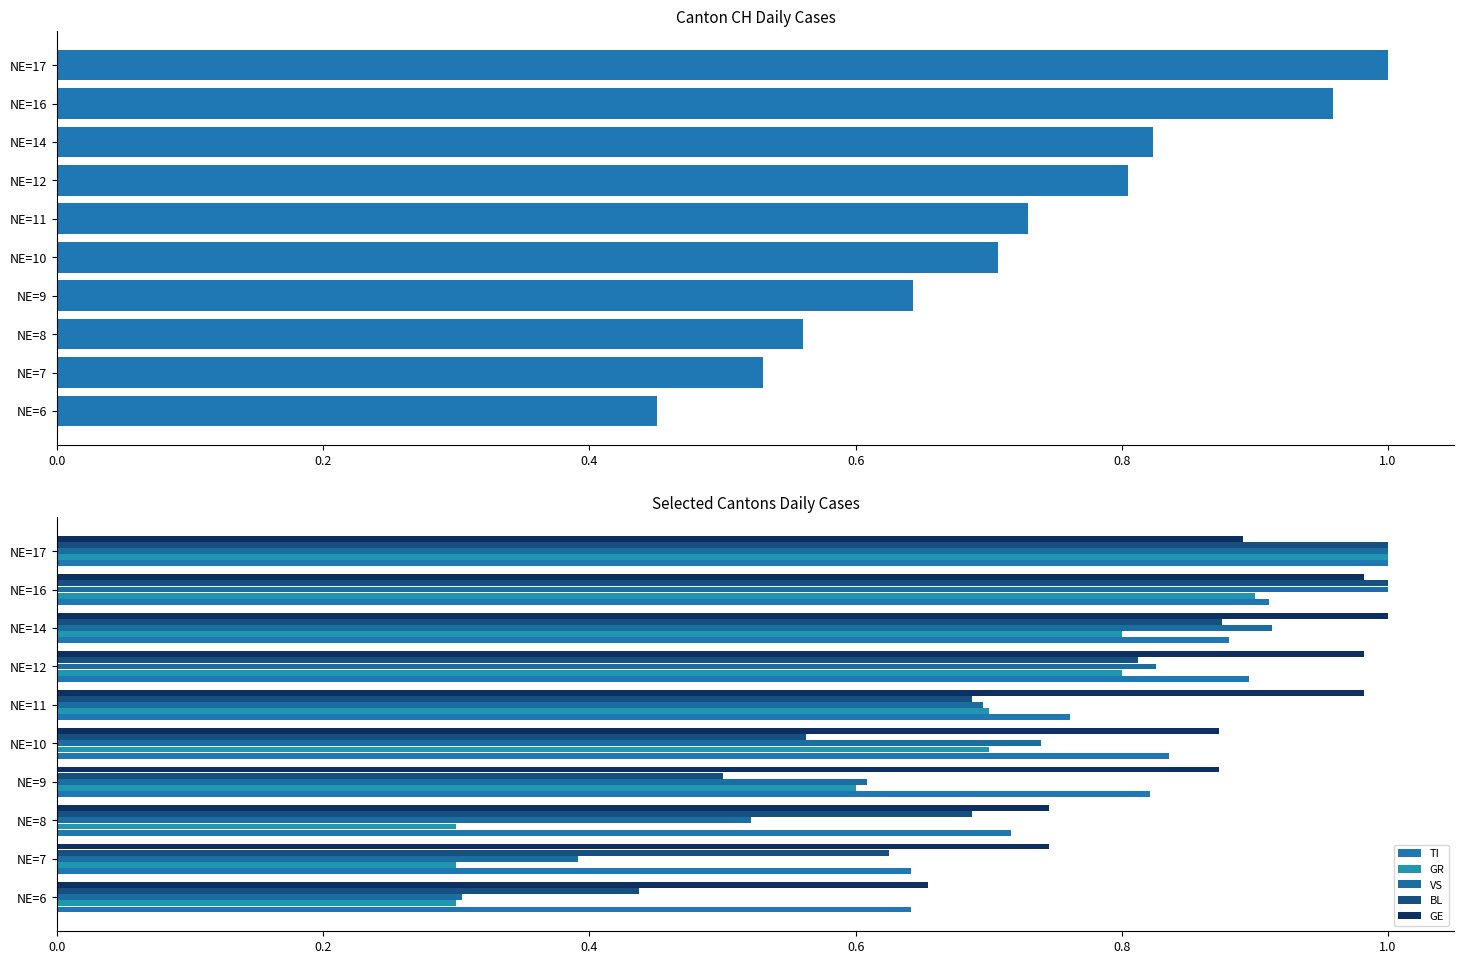

How many groups of bars are there?

10